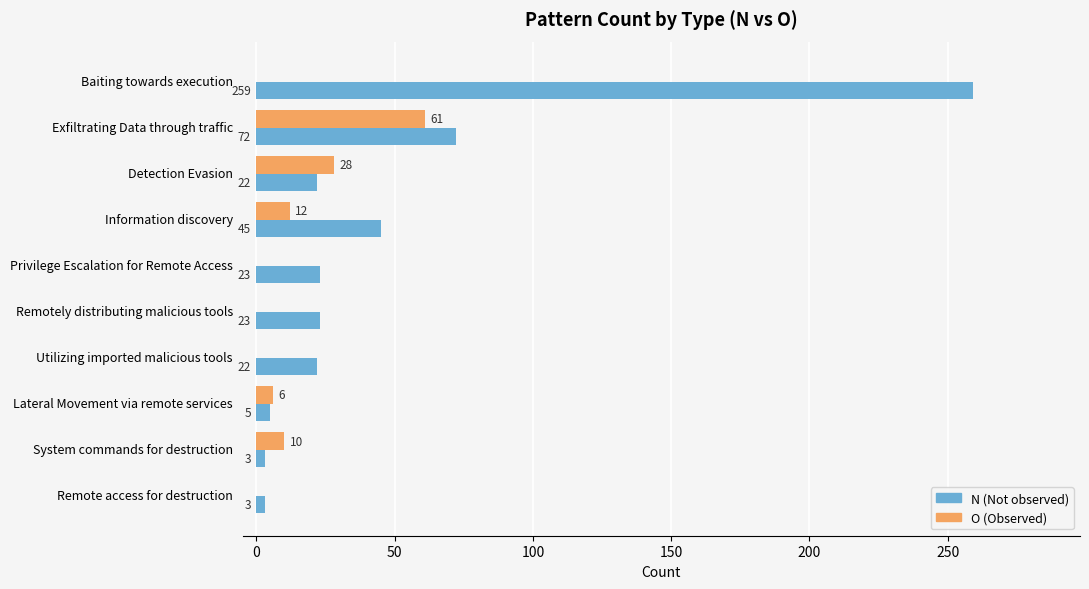

Count the number of categories in the chart.

10